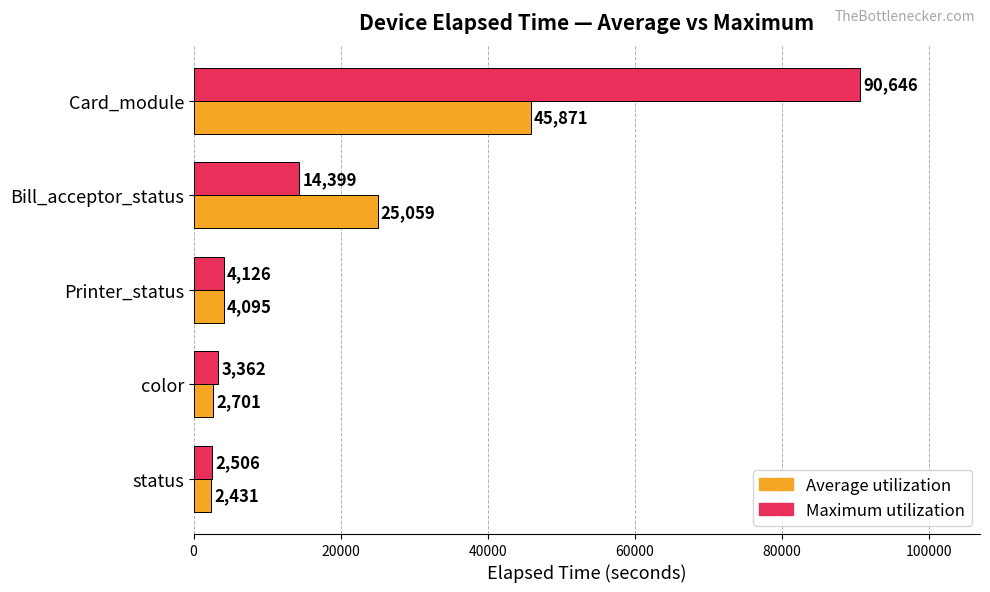

Is the value of Maximum utilization at Card_module greater than the value of Average utilization at Card_module?

Yes